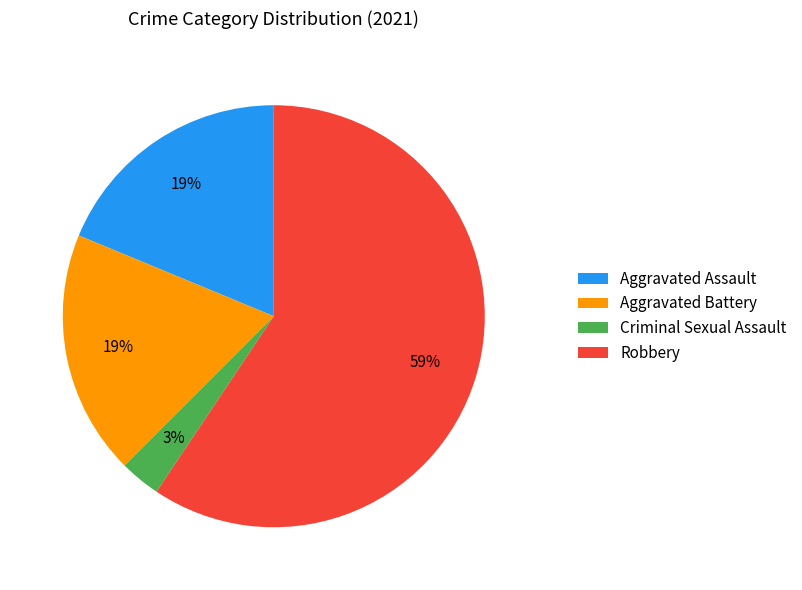

What is the largest slice in the pie chart?

Robbery